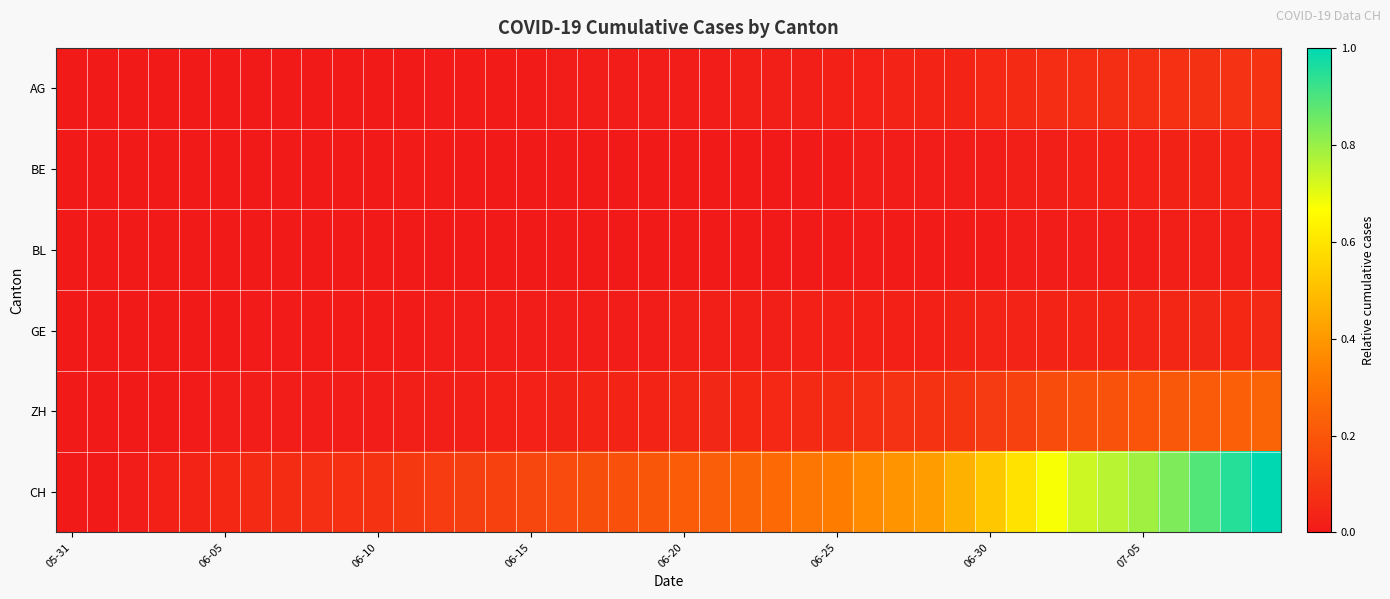

Reading left to right, extract all data points from this chart.

AG: 0.0	0.0	0.0	0.0	0.0	0.0	0.0	0.0	0.0	0.0	0.0	0.0	0.0	0.0	0.0	0.0	0.0	0.0	0.0	0.0	0.0	0.0	0.0	0.0	0.0	0.0	0.0	0.0	0.0	0.0	0.1	0.1	0.1	0.1	0.1	0.1	0.1	0.1	0.1	0.1
BE: 0.0	0.0	0.0	0.0	0.0	0.0	0.0	0.0	0.0	0.0	0.0	0.0	0.0	0.0	0.0	0.0	0.0	0.0	0.0	0.0	0.0	0.0	0.0	0.0	0.0	0.0	0.0	0.0	0.0	0.0	0.0	0.0	0.0	0.0	0.0	0.0	0.0	0.0	0.0	0.0
BL: 0.0	0.0	0.0	0.0	0.0	0.0	0.0	0.0	0.0	0.0	0.0	0.0	0.0	0.0	0.0	0.0	0.0	0.0	0.0	0.0	0.0	0.0	0.0	0.0	0.0	0.0	0.0	0.0	0.0	0.0	0.0	0.0	0.0	0.0	0.0	0.0	0.0	0.0	0.0	0.0
GE: 0.0	0.0	0.0	0.0	0.0	0.0	0.0	0.0	0.0	0.0	0.0	0.0	0.0	0.0	0.0	0.0	0.0	0.0	0.0	0.0	0.0	0.0	0.0	0.0	0.0	0.0	0.0	0.0	0.0	0.0	0.0	0.0	0.0	0.0	0.0	0.0	0.0	0.0	0.0	0.1
ZH: 0.0	0.0	0.0	0.0	0.0	0.0	0.0	0.0	0.0	0.0	0.0	0.0	0.0	0.0	0.0	0.0	0.0	0.0	0.0	0.0	0.0	0.0	0.0	0.0	0.1	0.1	0.1	0.1	0.1	0.1	0.1	0.1	0.2	0.2	0.2	0.2	0.2	0.2	0.2	0.2
CH: 0.0	0.0	0.0	0.0	0.0	0.0	0.1	0.1	0.1	0.1	0.1	0.1	0.1	0.1	0.1	0.1	0.2	0.2	0.2	0.2	0.2	0.2	0.2	0.3	0.3	0.3	0.4	0.4	0.4	0.5	0.5	0.6	0.7	0.7	0.8	0.8	0.8	0.9	0.9	1.0